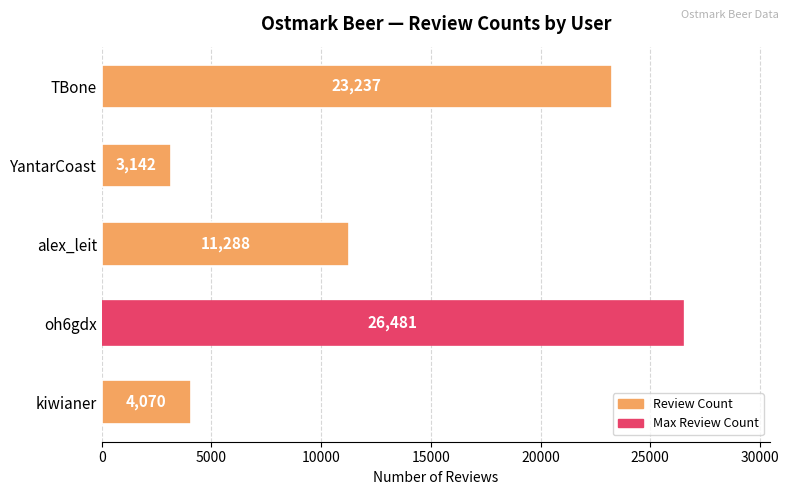

List the labels in order of value, largest first.

oh6gdx, TBone, alex_leit, kiwianer, YantarCoast